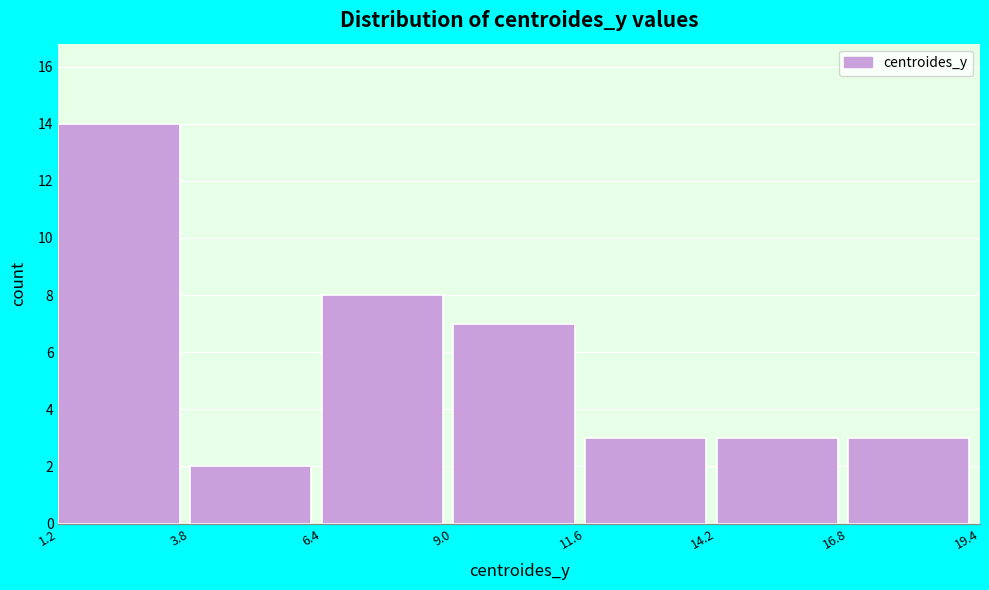

Over which range of the x-axis is the bar tallest?

1.2 to 3.8